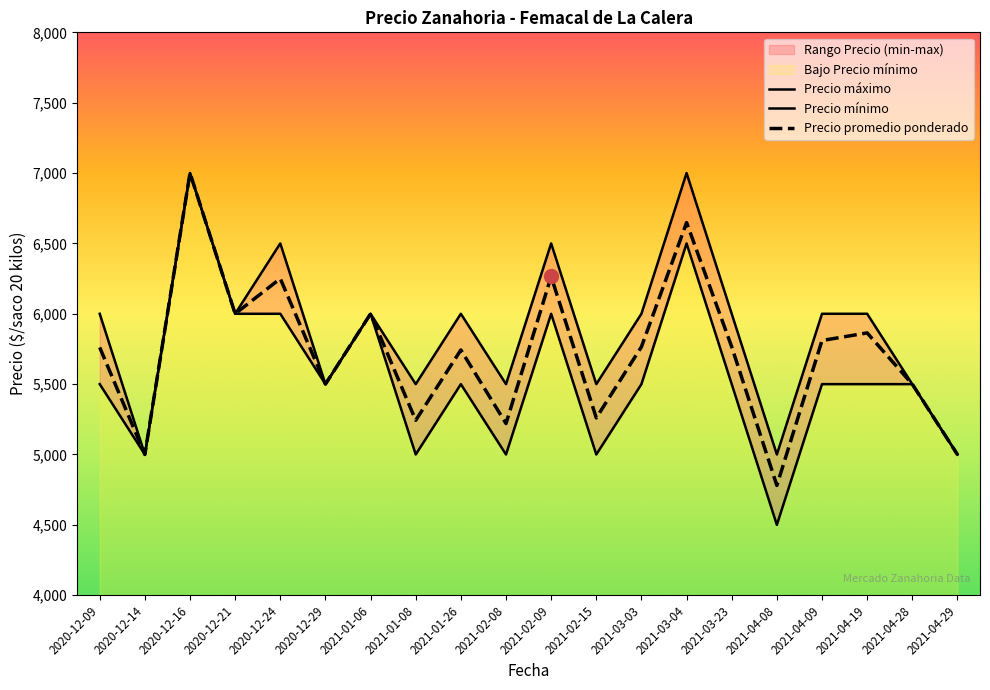

Between 2021-03-03 and 2021-01-06, which is larger?

2021-01-06